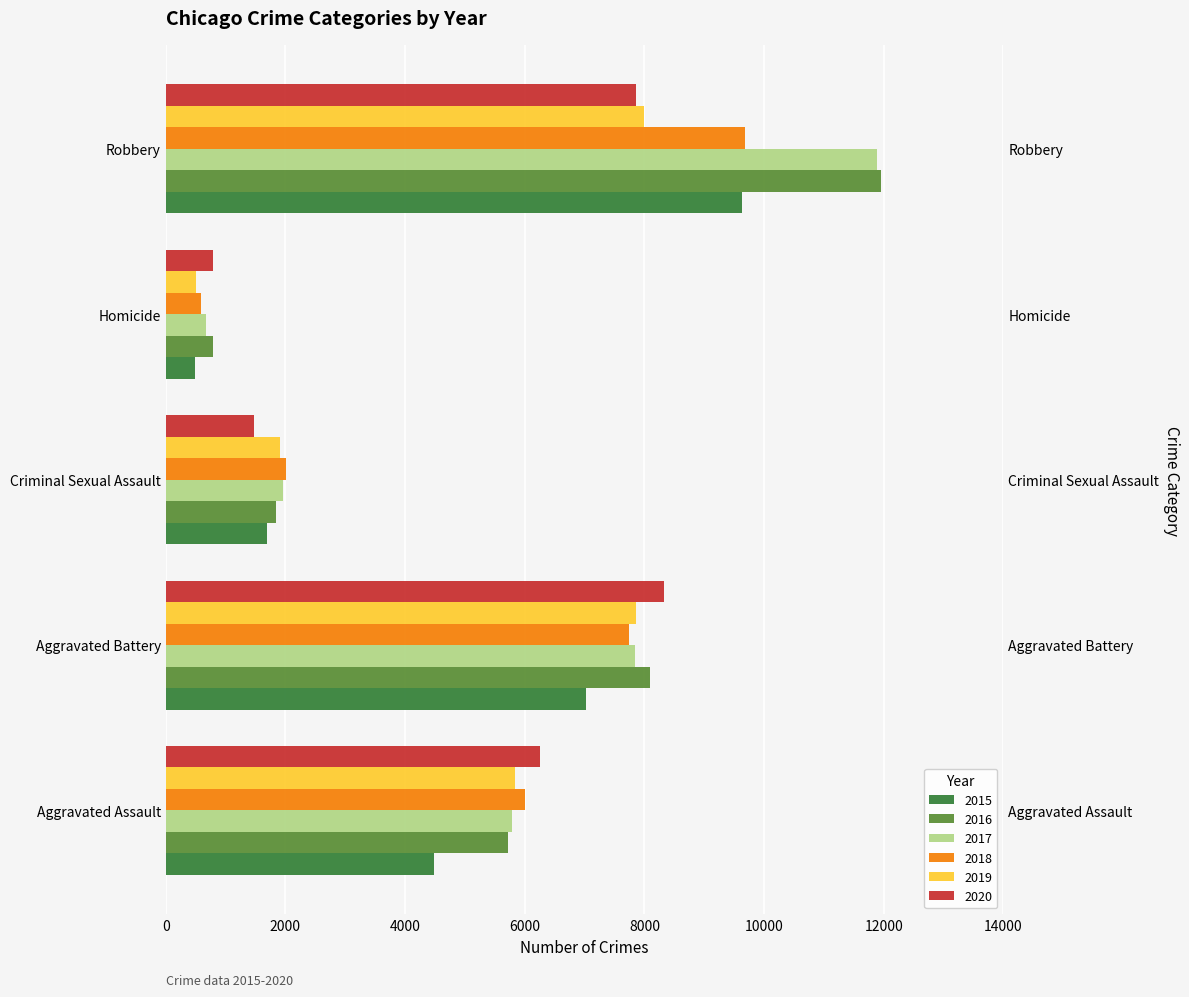

Reading left to right, list all the values displayed in this chart.

2015: Aggravated Assault=4480	Aggravated Battery=7019	Criminal Sexual Assault=1689	Homicide=496	Robbery=9638
2016: Aggravated Assault=5712	Aggravated Battery=8086	Criminal Sexual Assault=1845	Homicide=786	Robbery=11960
2017: Aggravated Assault=5793	Aggravated Battery=7845	Criminal Sexual Assault=1962	Homicide=672	Robbery=11880
2018: Aggravated Assault=6001	Aggravated Battery=7735	Criminal Sexual Assault=2017	Homicide=588	Robbery=9681
2019: Aggravated Assault=5841	Aggravated Battery=7857	Criminal Sexual Assault=1903	Homicide=499	Robbery=7995
2020: Aggravated Assault=6263	Aggravated Battery=8319	Criminal Sexual Assault=1477	Homicide=787	Robbery=7855